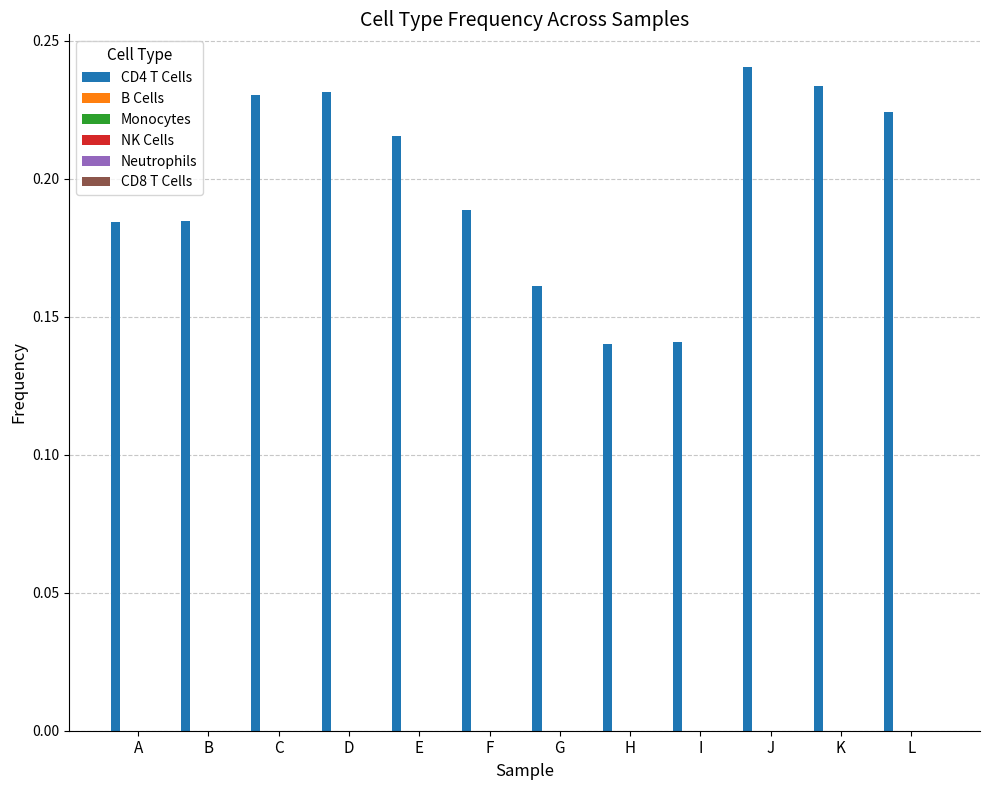

How many values are between 0 and 1?

12